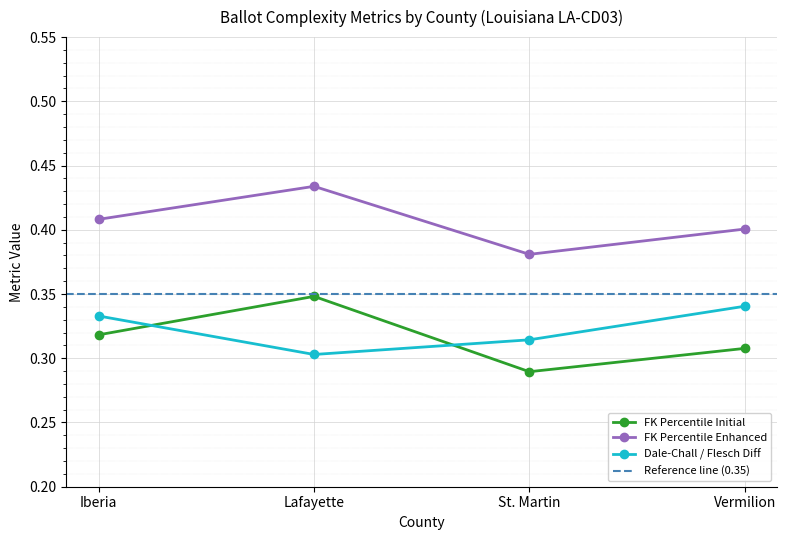

Which category has the lowest value across all series?

St. Martin